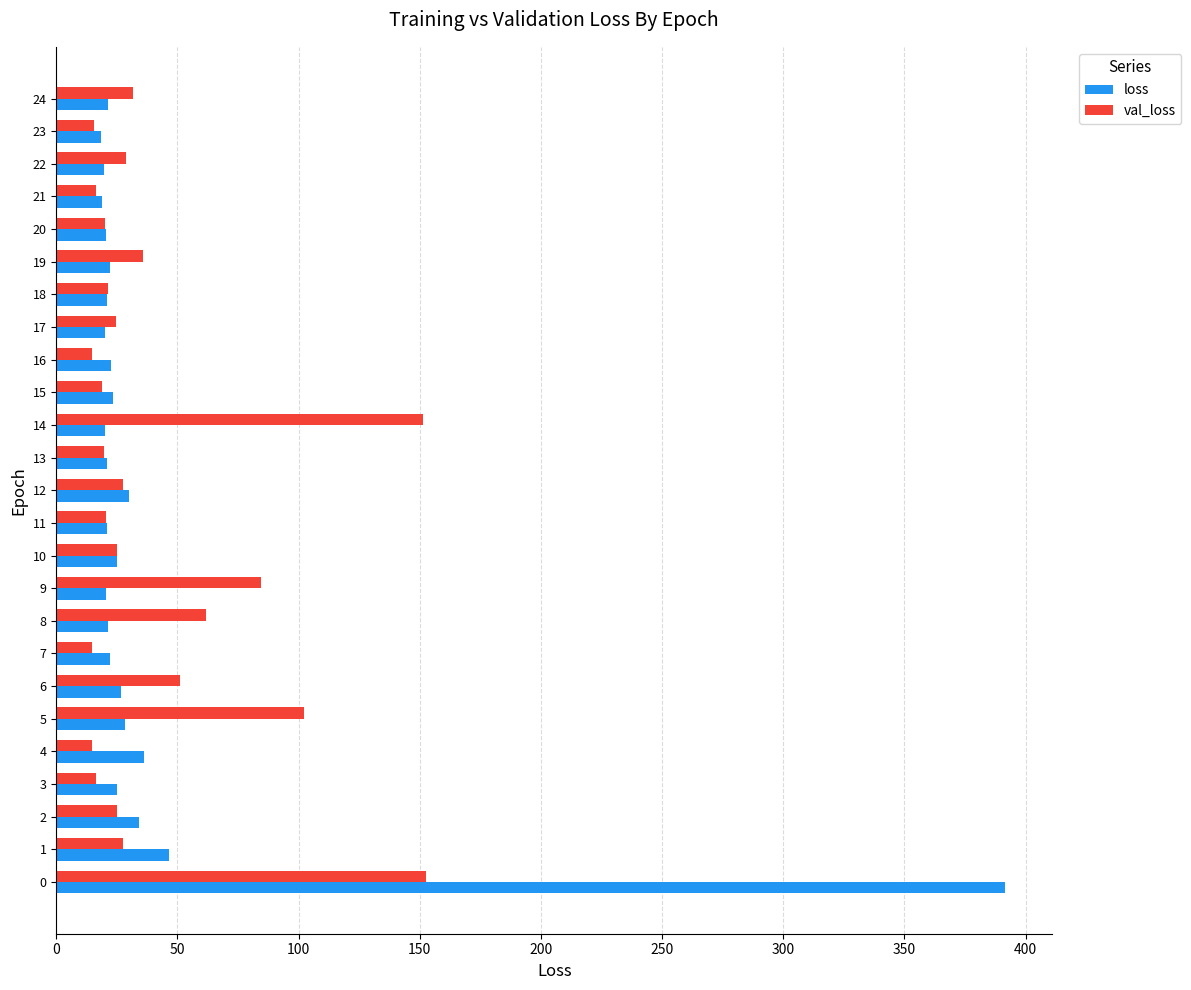

What is the average value of the val_loss series?

40.9